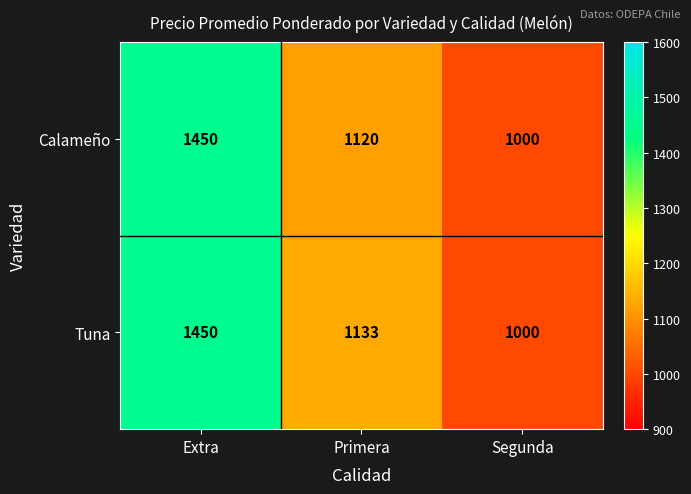

What is the total value across all series at Segunda?

2000